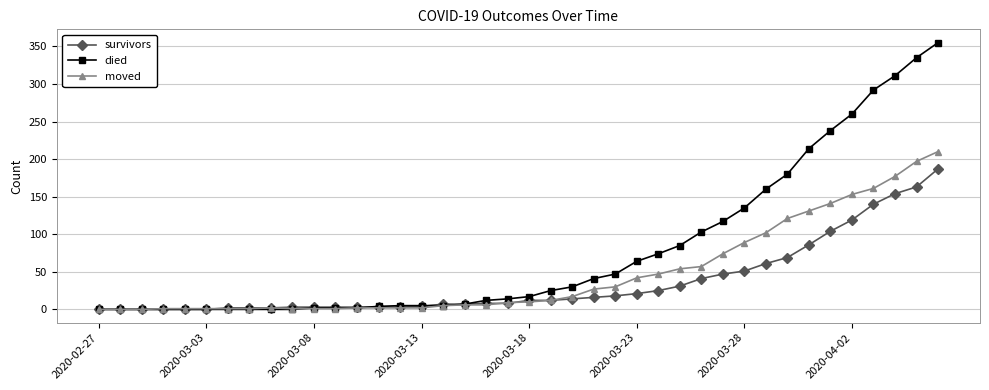

List the series in order of their overall mean, highest first.

died, moved, survivors